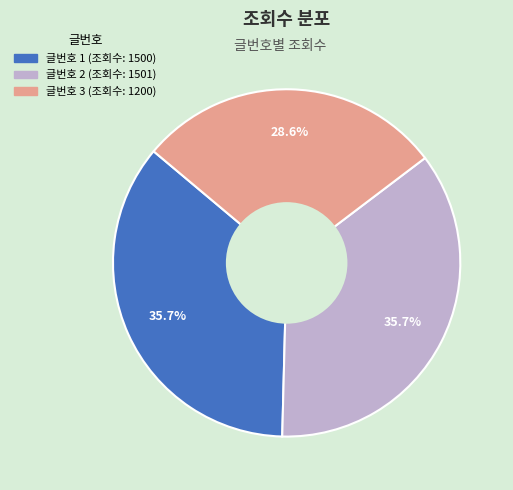

Is there any slice that represents more than half of the pie?

No